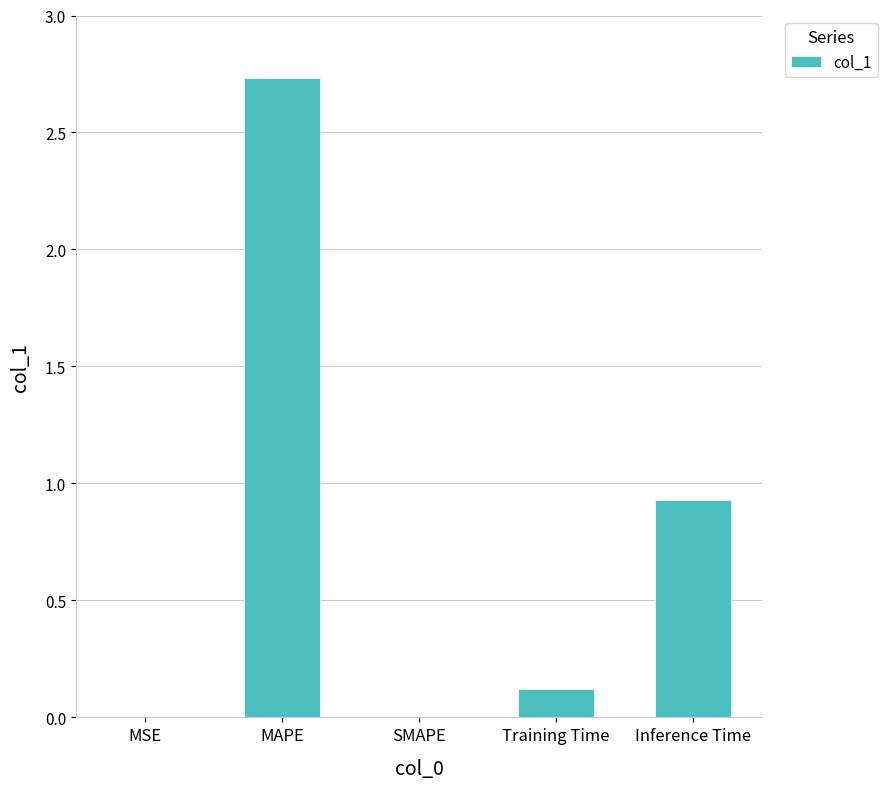

Is it true that the value at MAPE is 3.6?

False